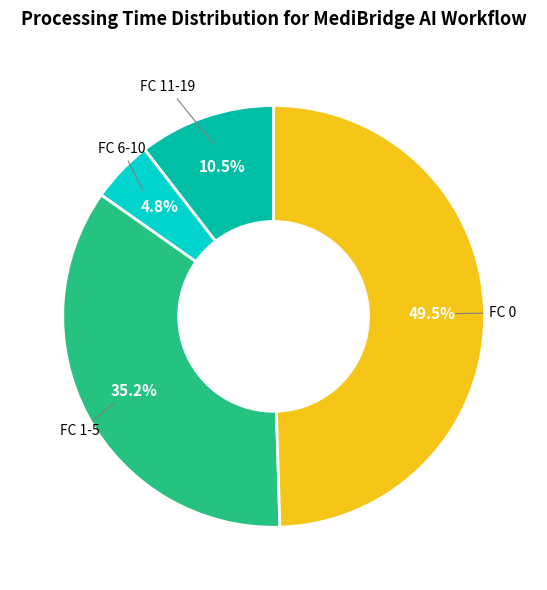

To the nearest percent, what is the difference between the largest and smallest slice percentages?

45%